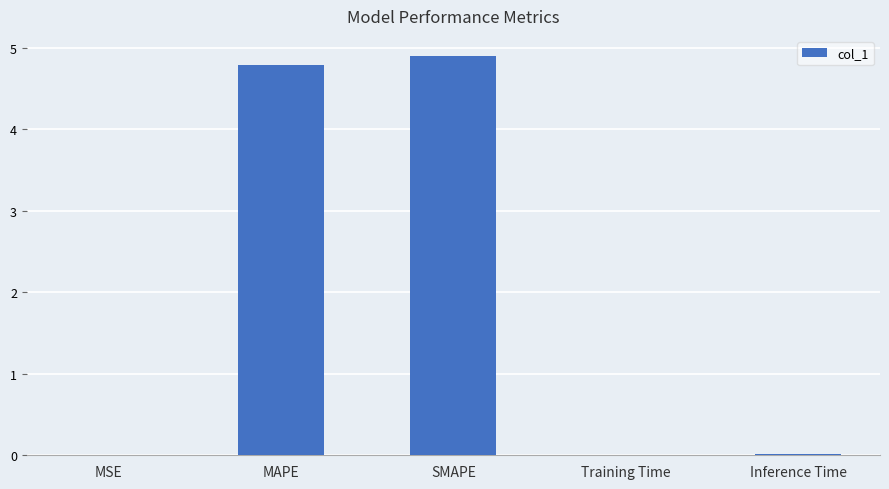

What is the change in value from MSE to SMAPE?

+4.9